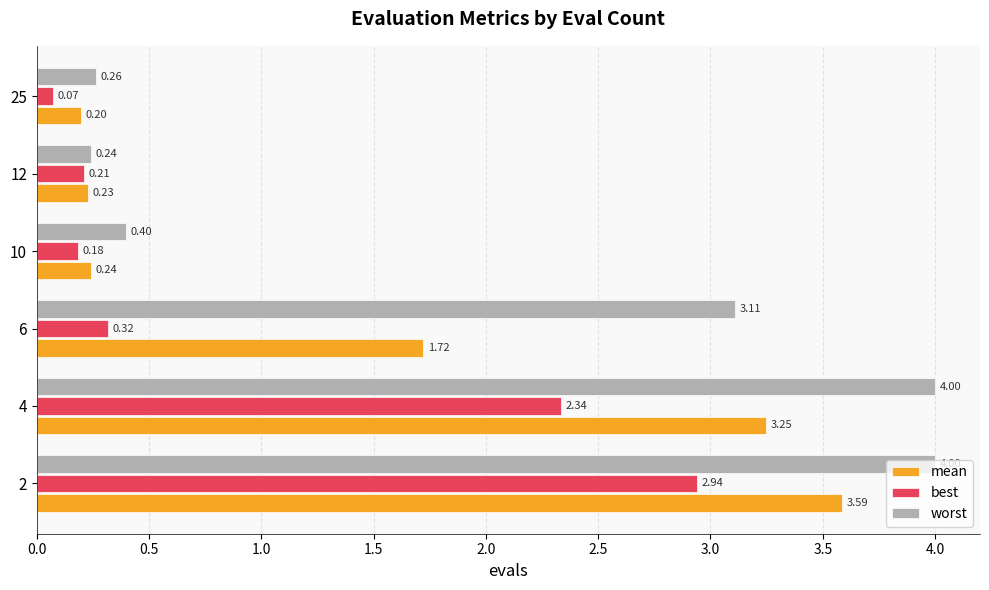

Which series has the largest range (max minus min)?

worst